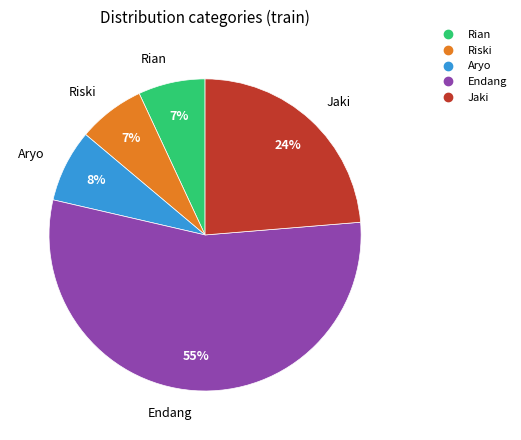

To the nearest percent, what portion does Rian represent?

7%